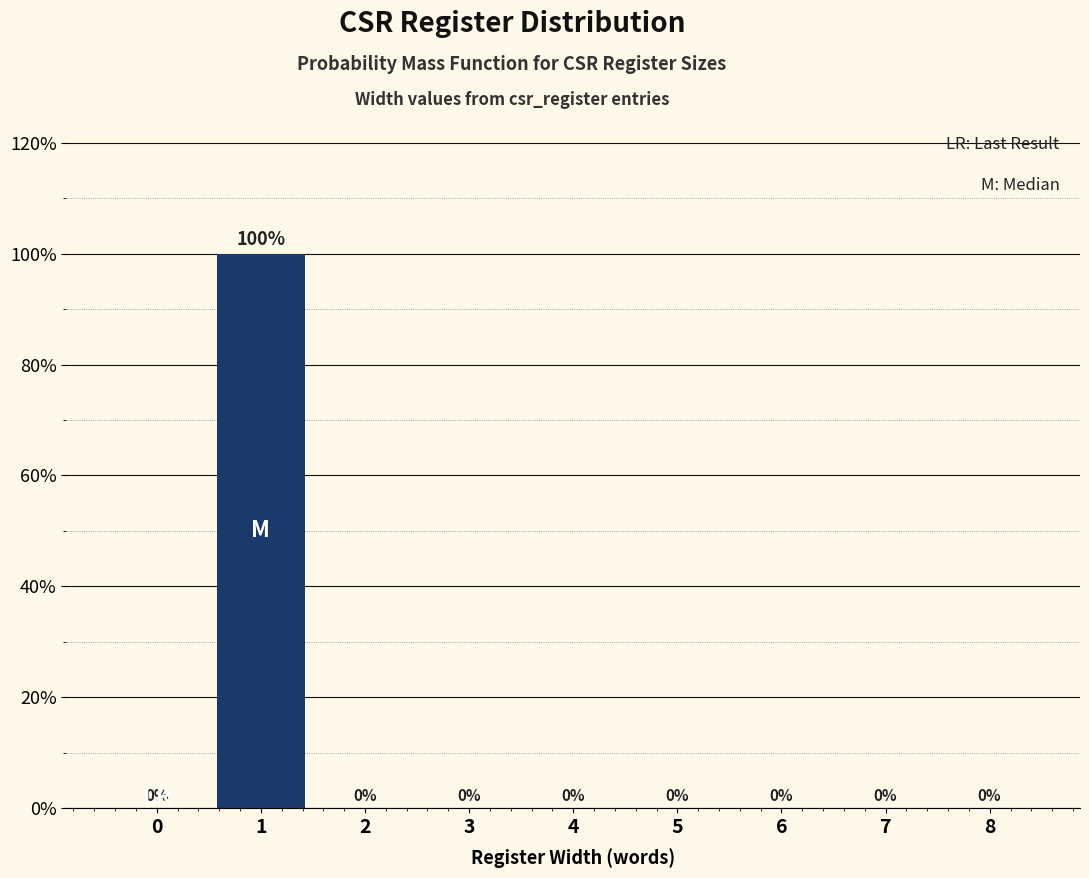

Reading left to right, list all the values displayed in this chart.

0=0	1=100	2=0	3=0	4=0	5=0	6=0	7=0	8=0